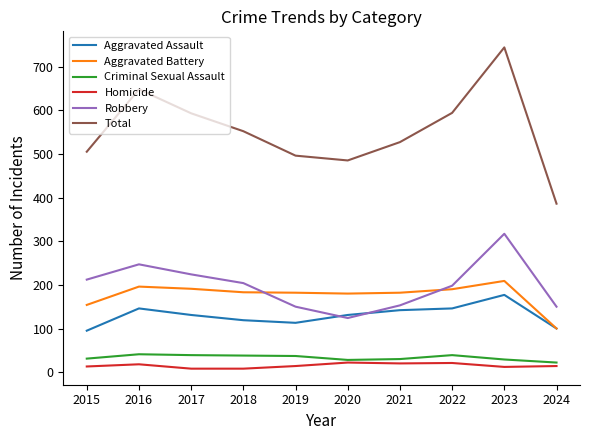

Does the chart have visible grid lines?

No